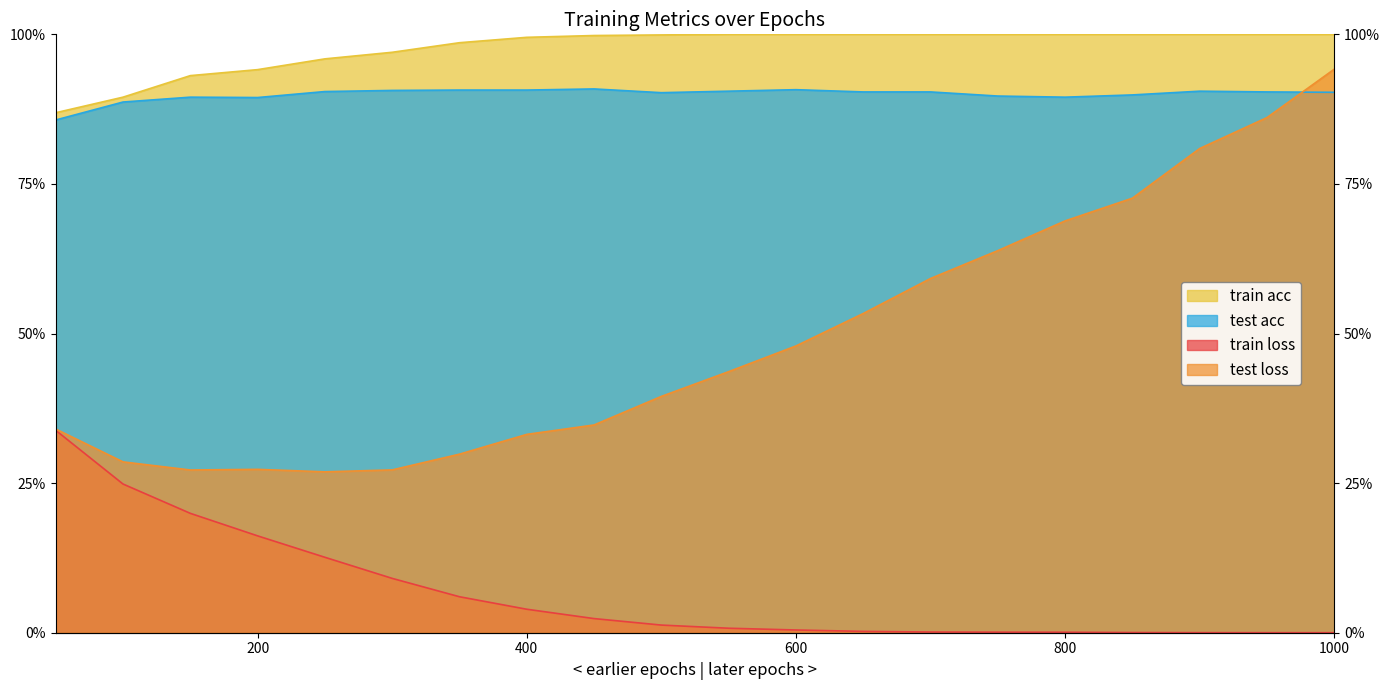

True or false: train loss has more than 1 points higher than both neighbors.

False